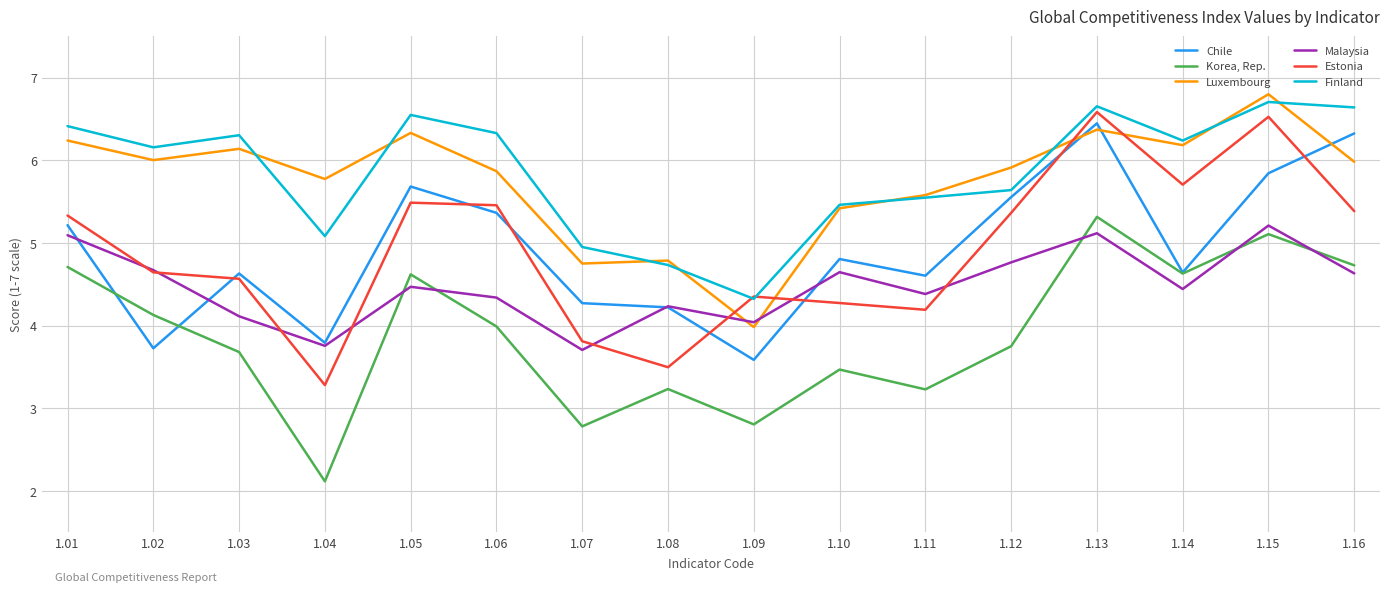

What is the approximate value of Korea, Rep. at 1.14?

4.6